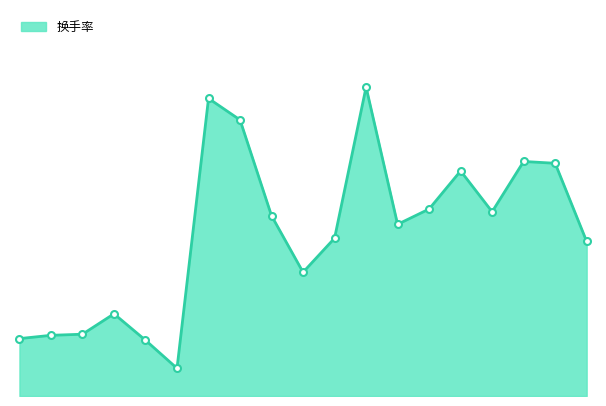

Is this an area chart (filled region under the line)?

Yes